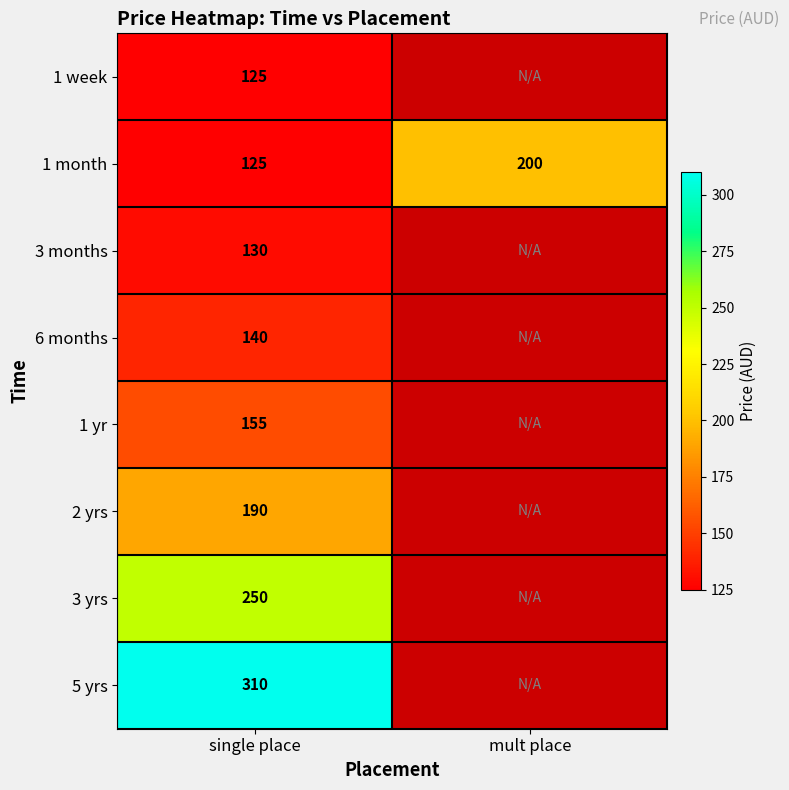

True or false: 3 months has a value of 130 at single place.

True